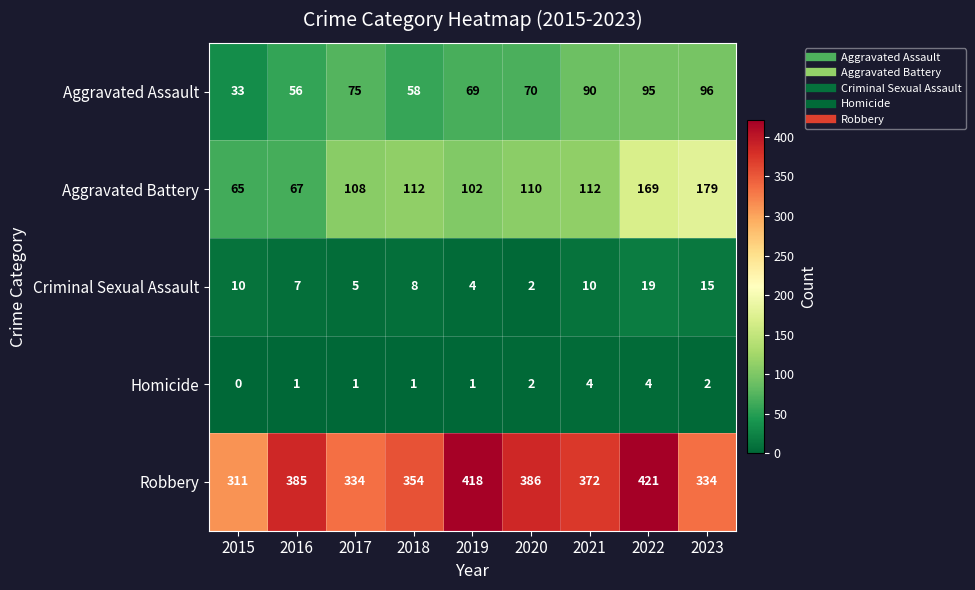

The value of Homicide at 2021 is 4. True or false?

True